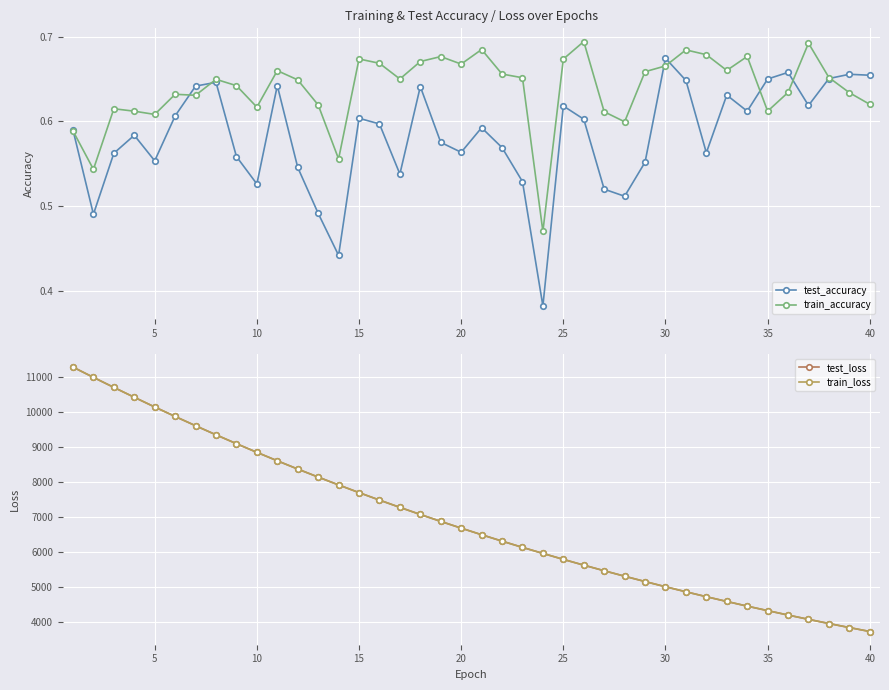

What is the difference between the second highest and second lowest values in the train_accuracy series?

0.1